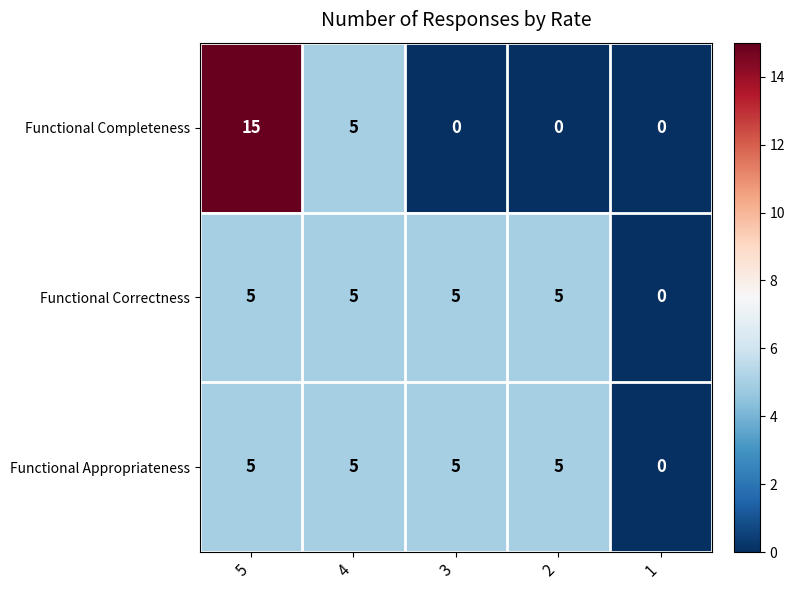

Is it true that Functional Completeness equals 4 at 5?

False